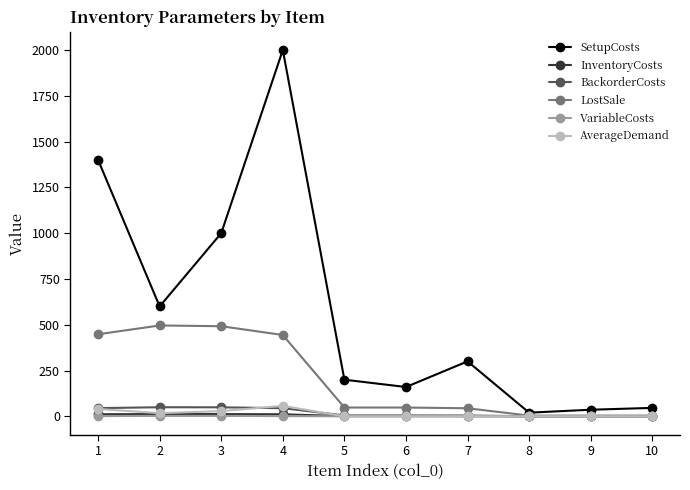

What is the sum of all VariableCosts values?

7.5